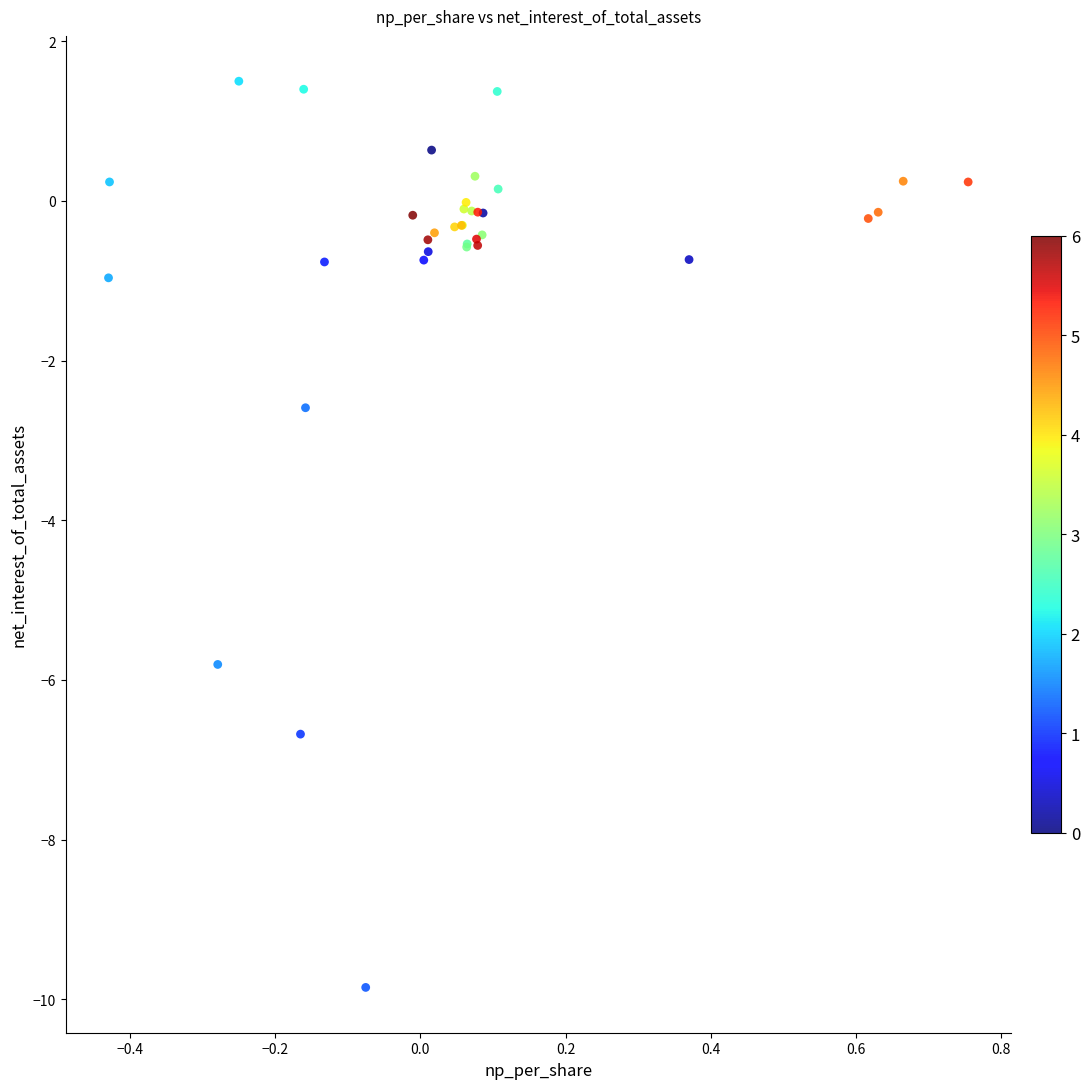

What Y value in the scatter plot is closest to -4?

-2.6